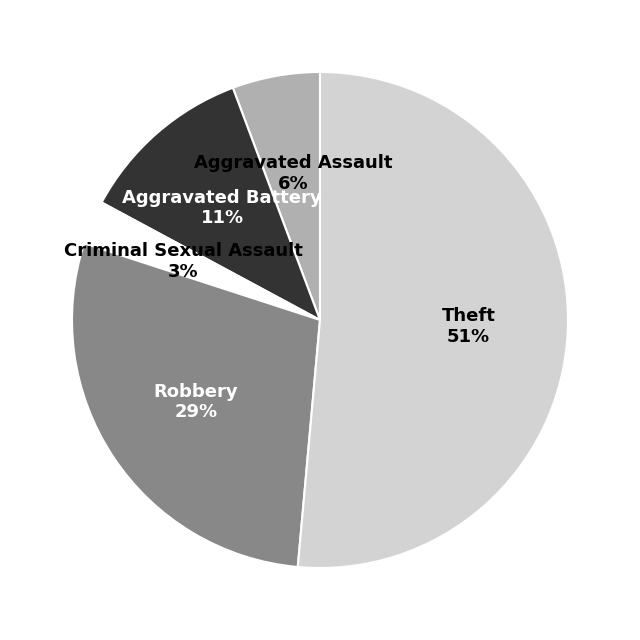

Is Criminal Sexual Assault the majority of the pie?

No